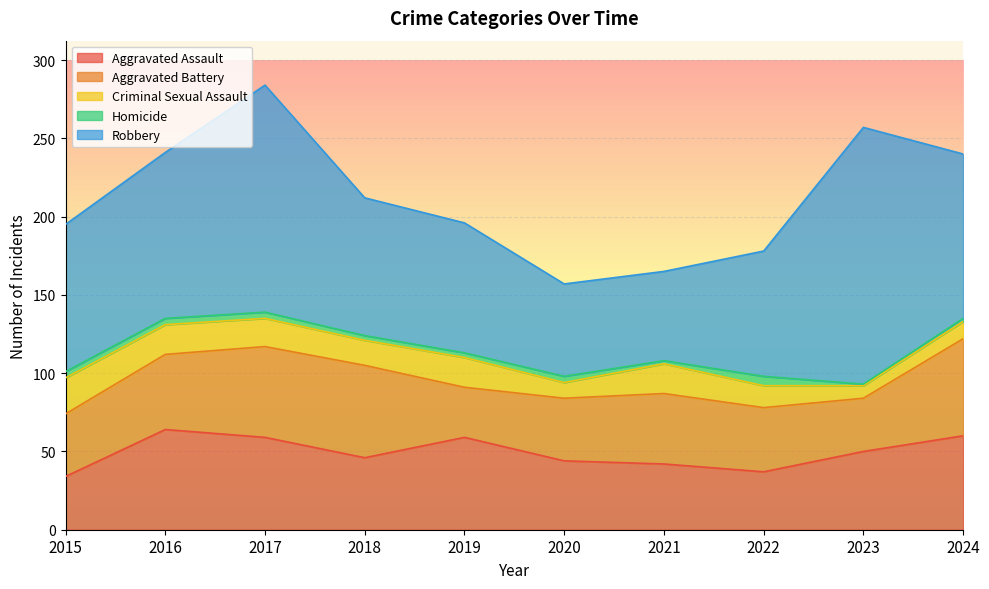

True or false: Criminal Sexual Assault and Homicide cross at least once.

False